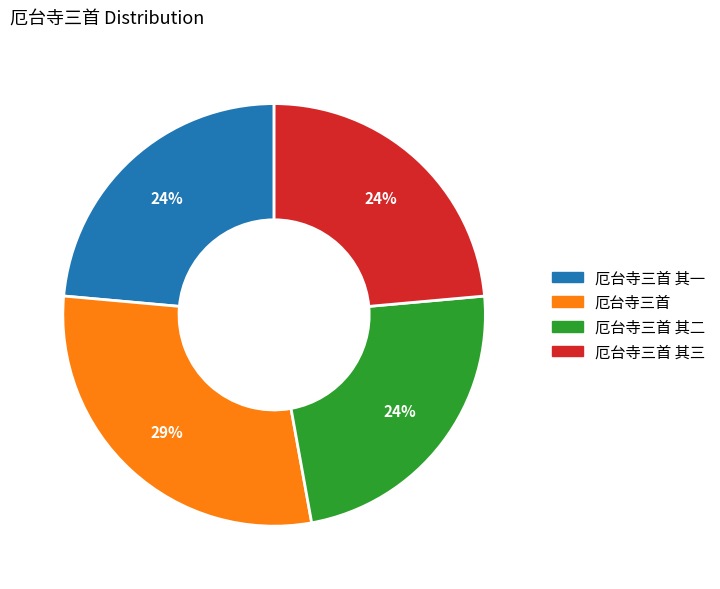

Combined, do 厄台寺三首 其一 and 厄台寺三首 其三 account for over 50%?

No